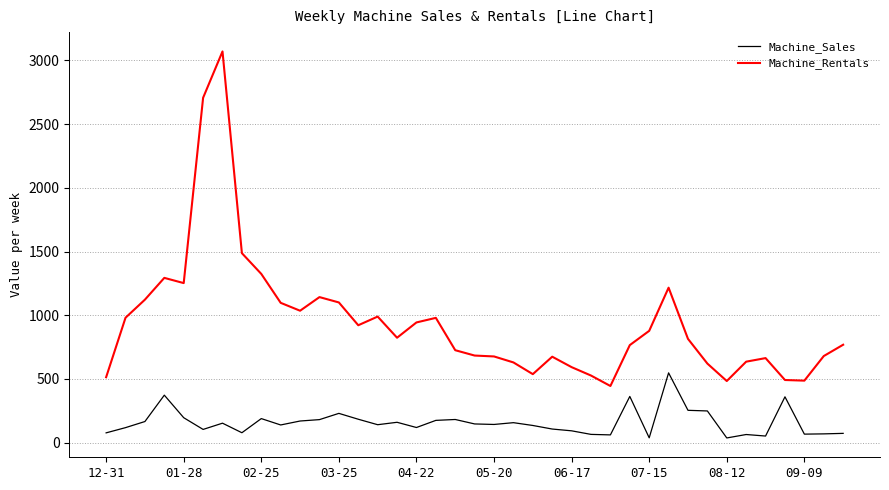

What is the difference between the maximum and minimum values in the Machine_Sales series?

511